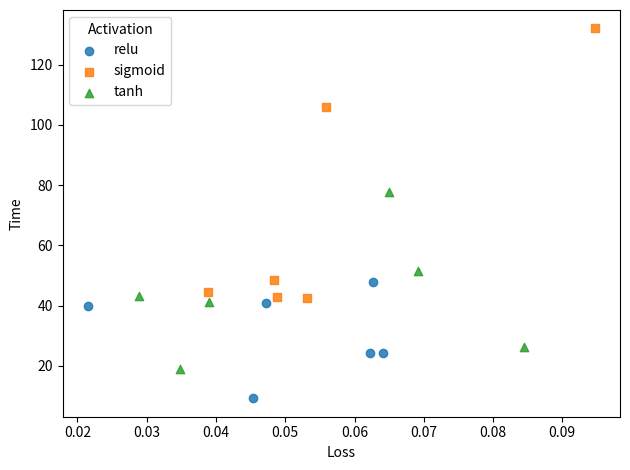

Which series has the widest spread of Y values?

sigmoid